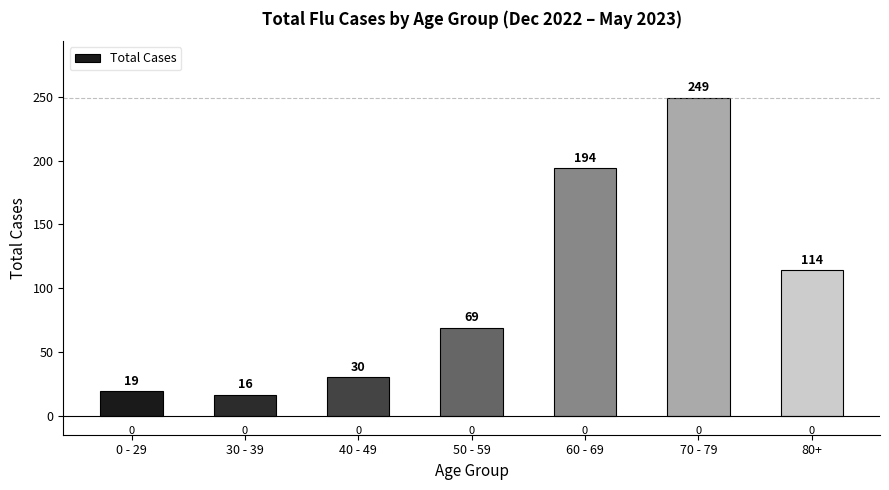

List the labels in order of value, smallest first.

30 - 39, 0 - 29, 40 - 49, 50 - 59, 80+, 60 - 69, 70 - 79